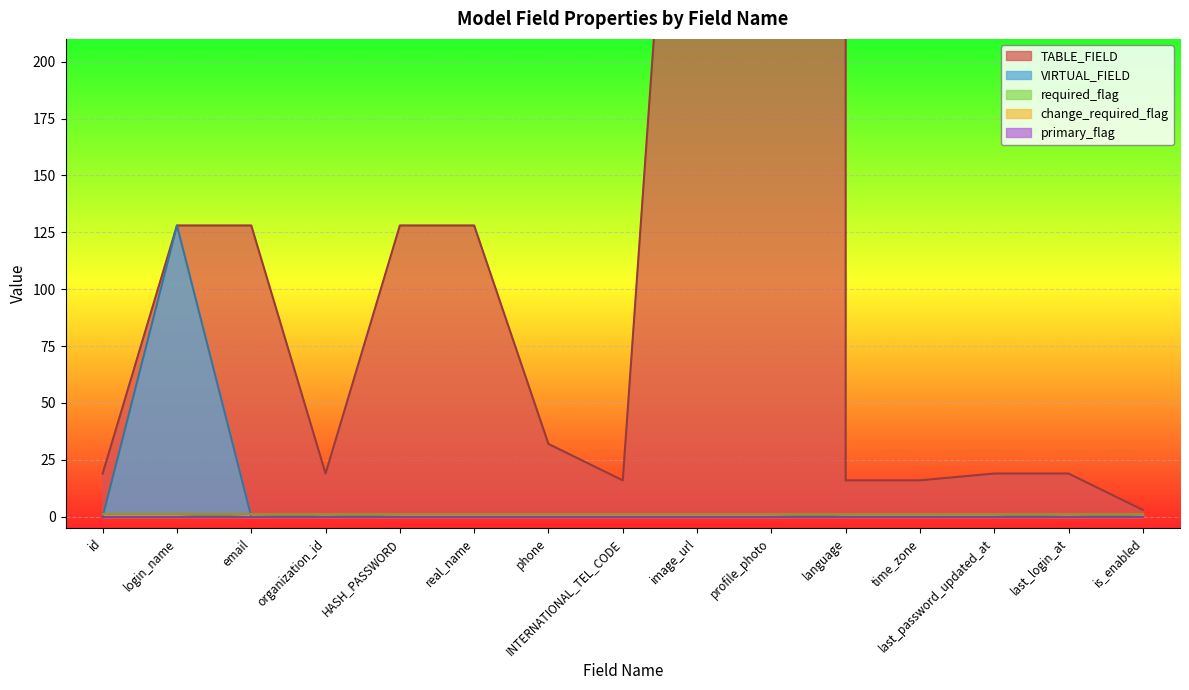

The value of required_flag at email is 0. True or false?

True